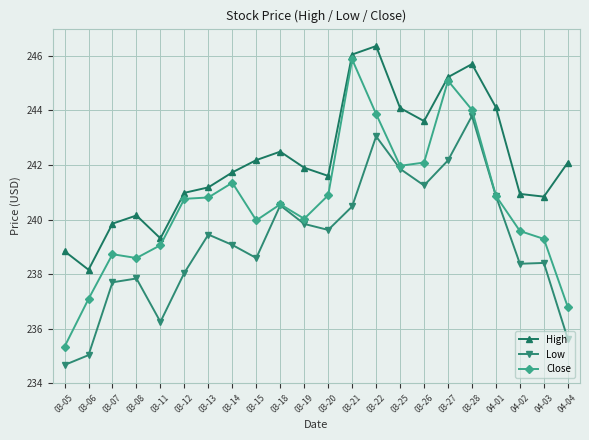

True or false: Low has a value of 239.8 at 03-19.

True